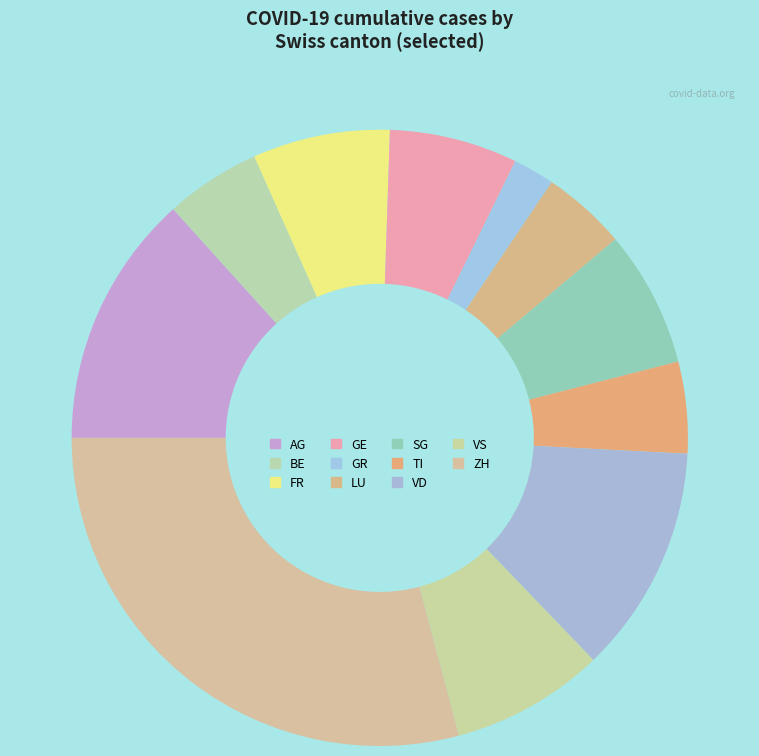

Between LU and GE, which is larger?

GE